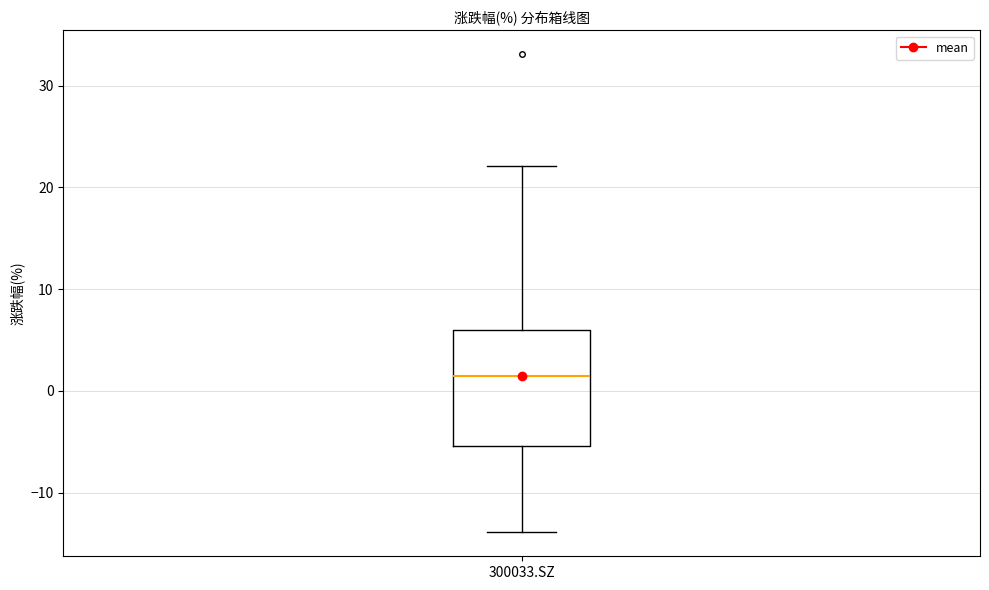

Read this box plot against the y-axis: the position of the median line, the range covered by the box, and the ends of both whiskers. The values are not printed on the chart, so give them approximately, as read against the axis.

median 1, box -5 to 6, whiskers -14 to 22